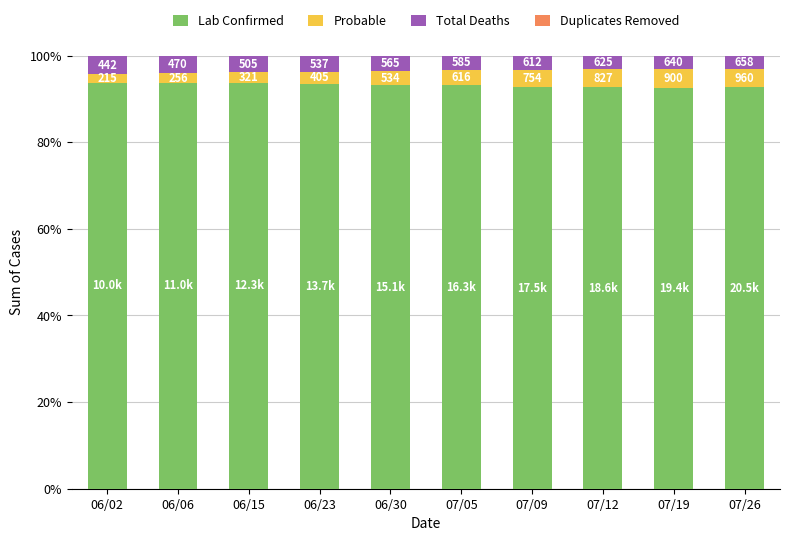

What is the label of the 9th bar from the right?

06/06